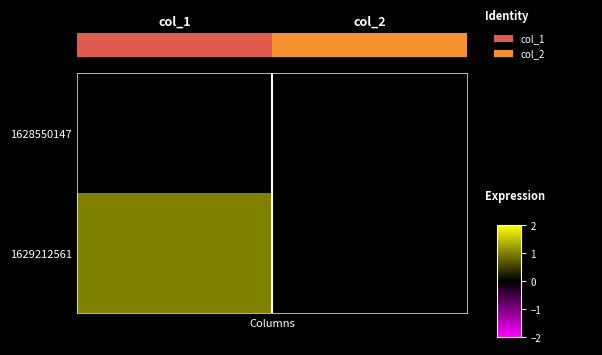

Reading left to right, extract all data points from this chart.

1628550147: 0	0
1629212561: 1	0